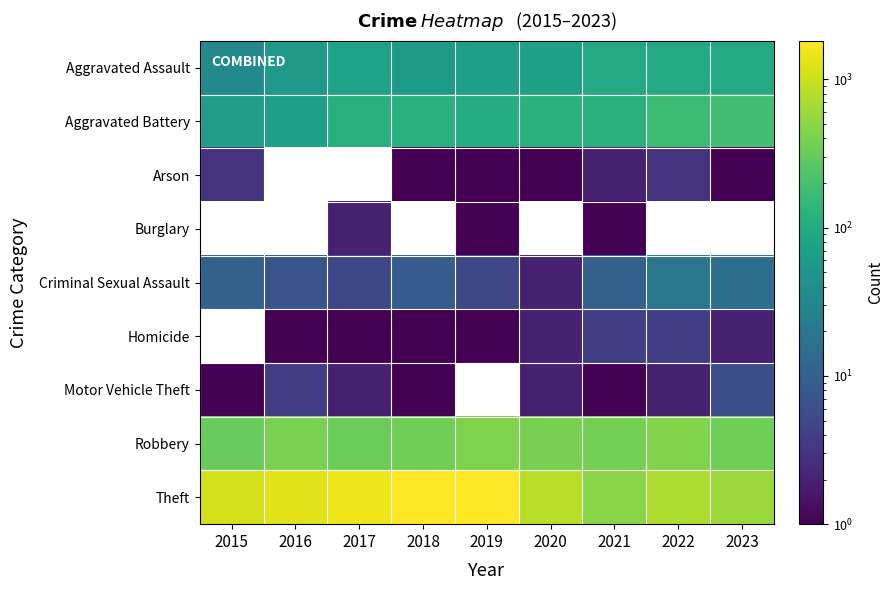

What is the average value of the Robbery series?

377.7